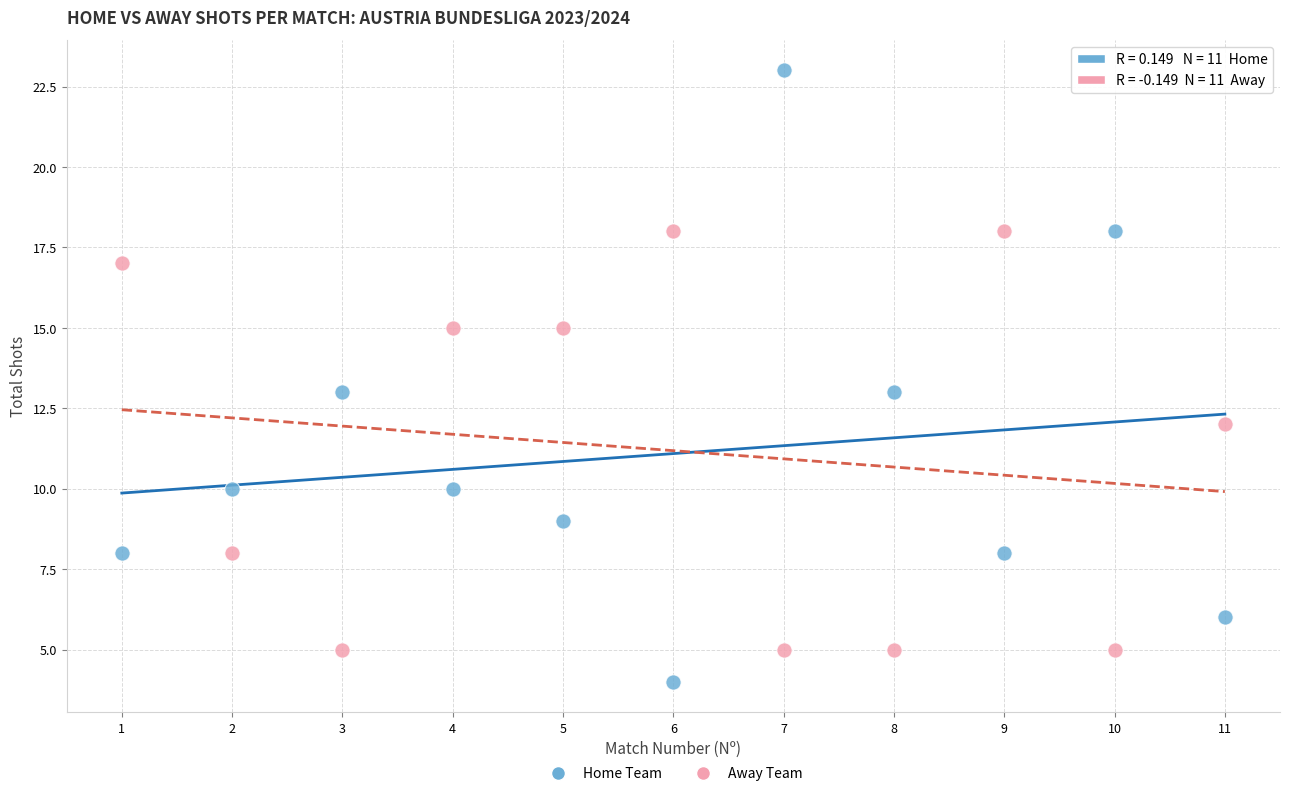

Across all data points, what is the range of X values (max minus min)?

10